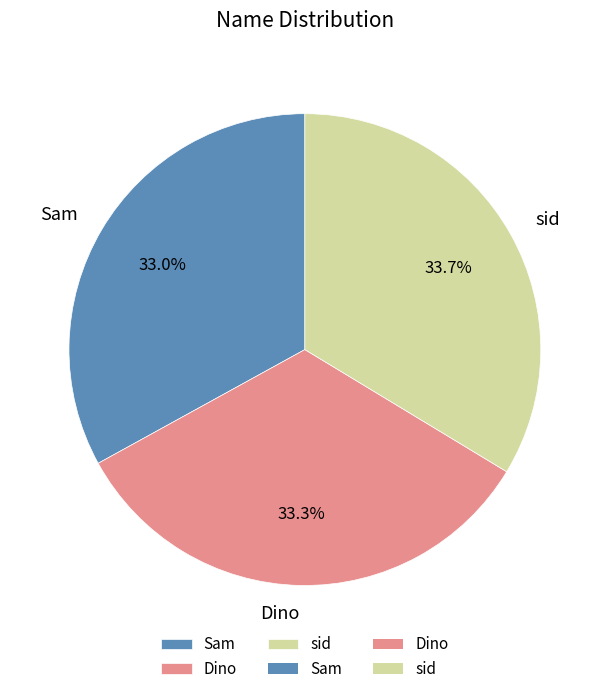

Does Sam account for over 50% of the chart?

No